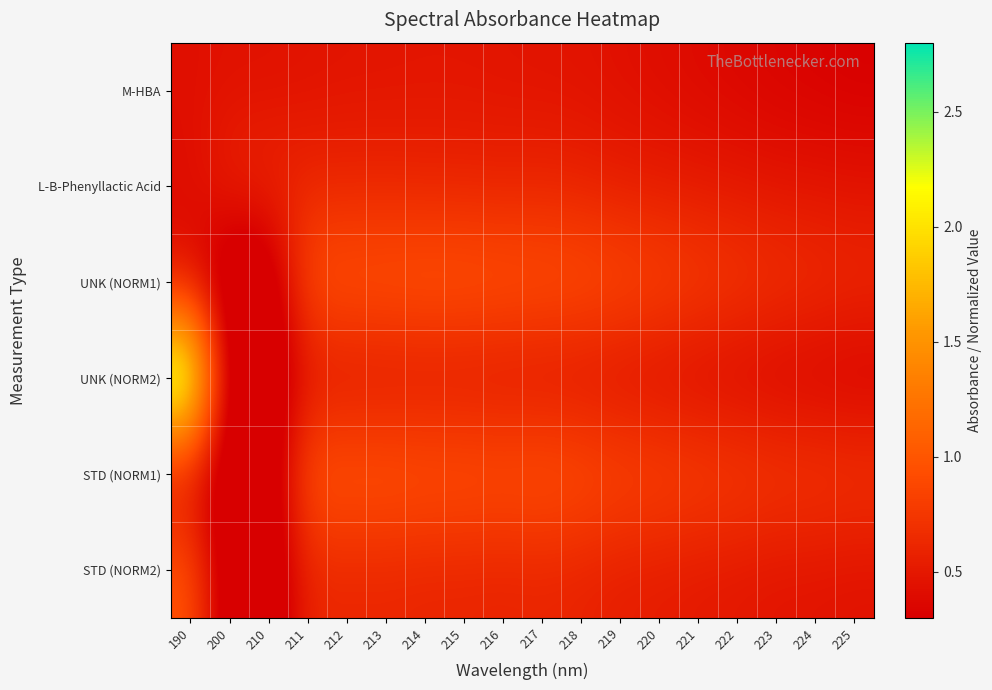

Reading left to right, what are all the values shown in this chart?

M-HBA: 190=0.4	200=0.4	210=0.4	211=0.5	212=0.5	213=0.5	214=0.5	215=0.5	216=0.5	217=0.5	218=0.5	219=0.4	220=0.4	221=0.4	222=0.4	223=0.3	224=0.3	225=0.3
L-B-Phenyllactic Acid: 190=0.4	200=0.6	210=0.6	211=0.6	212=0.6	213=0.6	214=0.6	215=0.6	216=0.6	217=0.6	218=0.6	219=0.5	220=0.5	221=0.5	222=0.5	223=0.5	224=0.5	225=0.5
UNK (NORM1): 190=0.4	200=0.0	210=0.0	211=1.0	212=1.0	213=1.0	214=1.0	215=1.0	216=1.0	217=1.0	218=1.0	219=0.9	220=0.9	221=0.8	222=0.8	223=0.7	224=0.7	225=0.6
UNK (NORM2): 190=2.8	200=0.0	210=0.0	211=0.5	212=0.5	213=0.5	214=0.5	215=0.5	216=0.5	217=0.5	218=0.5	219=0.4	220=0.4	221=0.4	222=0.4	223=0.3	224=0.3	225=0.3
STD (NORM1): 190=0.4	200=0.0	210=0.0	211=1.0	212=1.0	213=1.0	214=1.0	215=1.0	216=1.0	217=1.0	218=0.9	219=0.9	220=0.9	221=0.8	222=0.8	223=0.8	224=0.8	225=0.7
STD (NORM2): 190=1.0	200=0.0	210=0.0	211=0.6	212=0.6	213=0.6	214=0.6	215=0.6	216=0.6	217=0.6	218=0.6	219=0.5	220=0.5	221=0.5	222=0.5	223=0.5	224=0.5	225=0.5